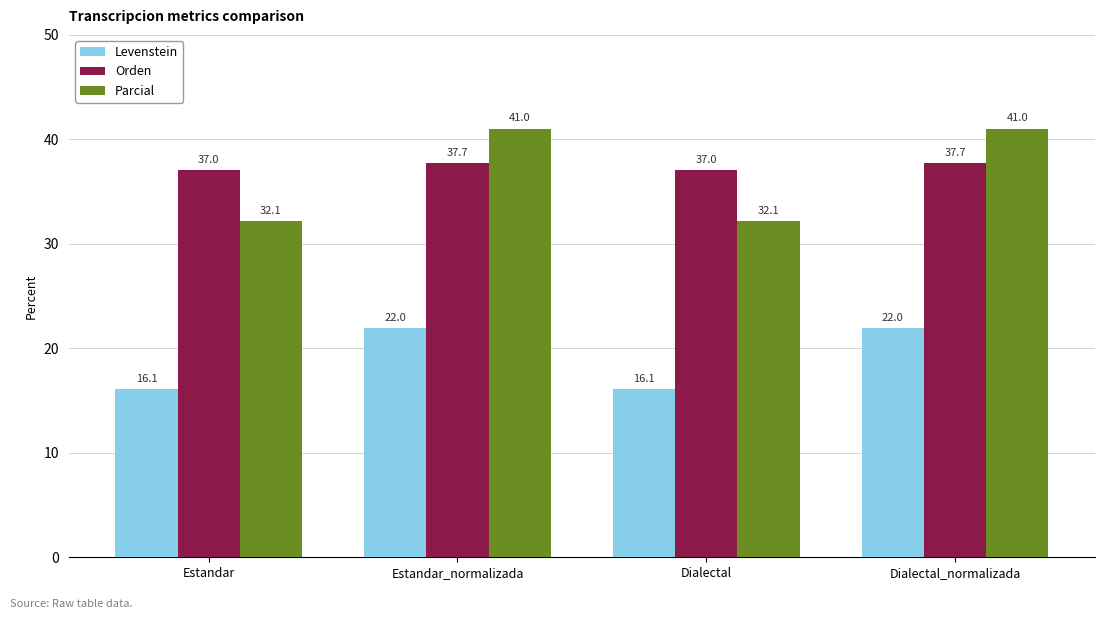

Is it true that Parcial equals 32.1 at Dialectal?

True